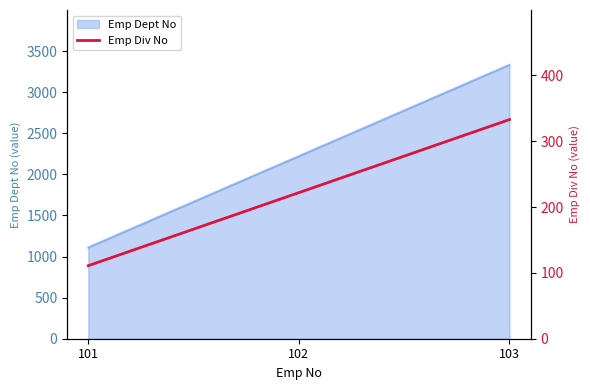

What is the highest value of the Emp Dept No series?

3333